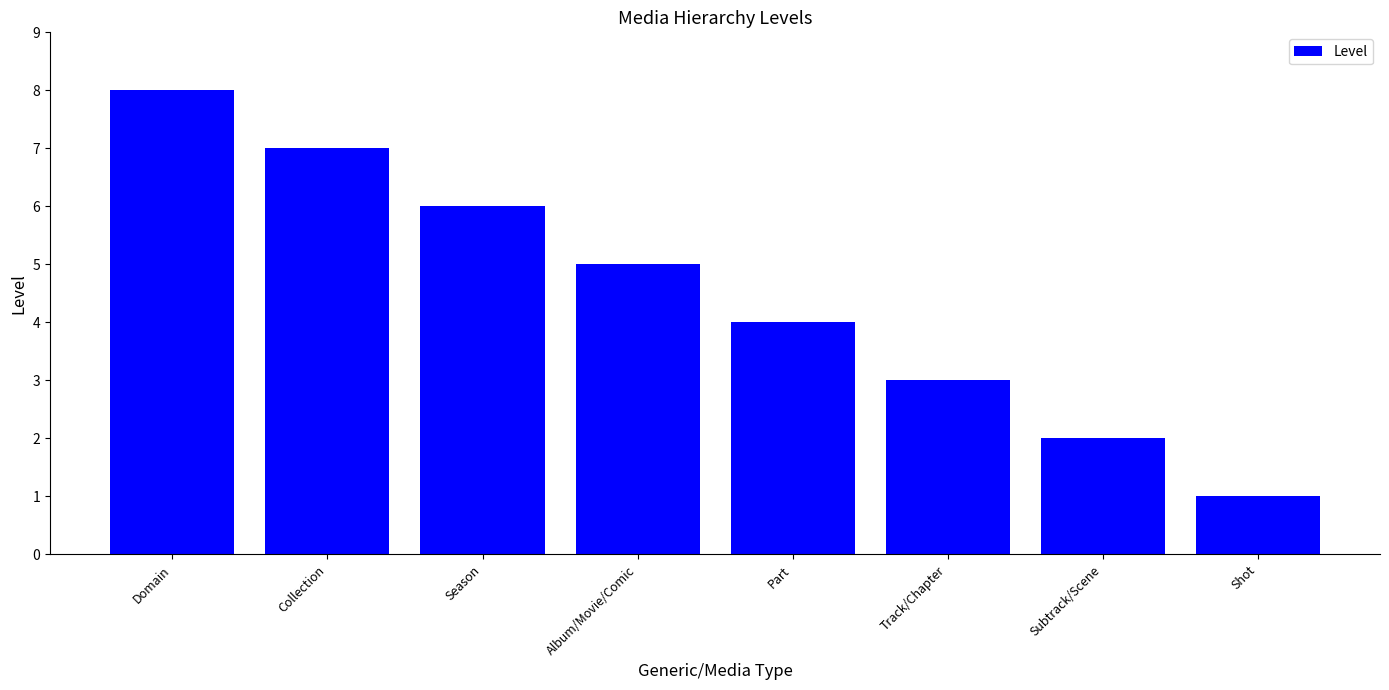

Reading left to right, list all the values displayed in this chart.

8	7	6	5	4	3	2	1